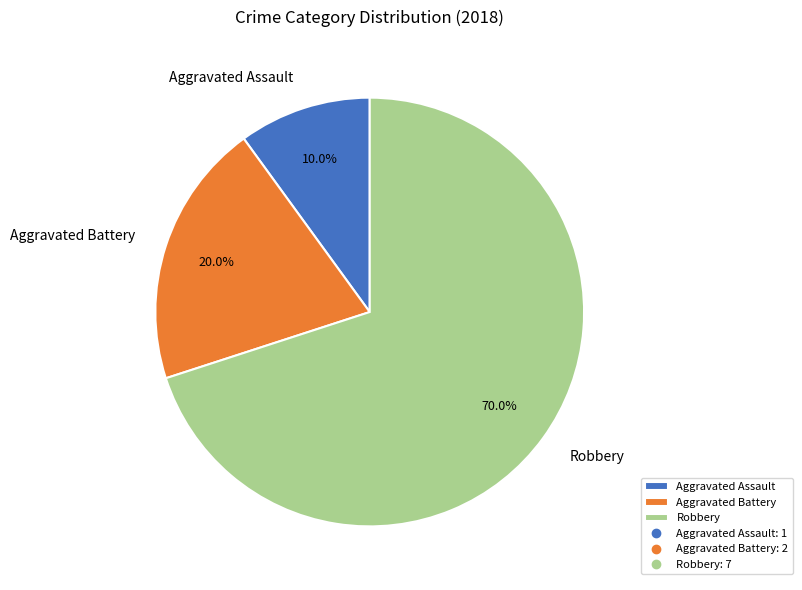

True or false: Aggravated Assault accounts for 10% of the total.

True